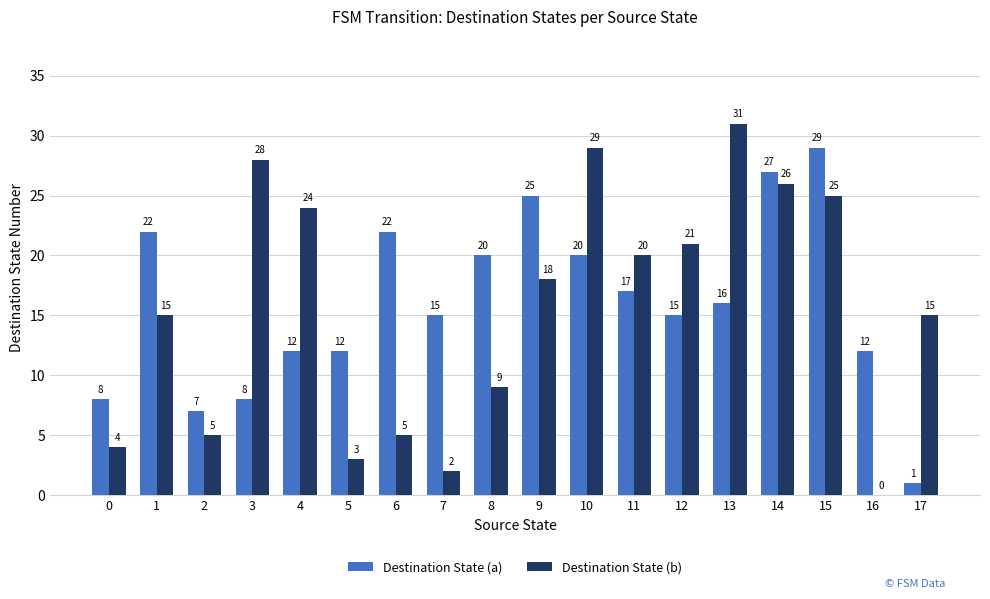

What is the sum of the Destination State (b) values at 14 and 16?

26